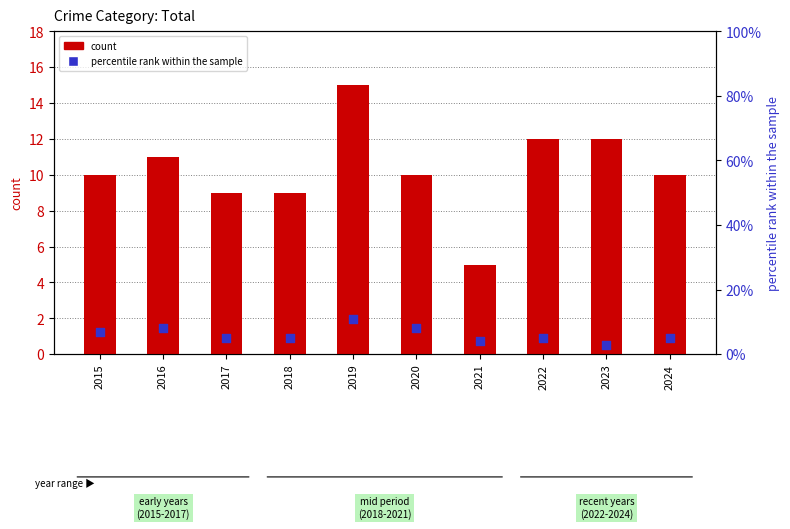

Is the value of count at 2024 greater than the value of percentile rank within the sample at 2023?

Yes